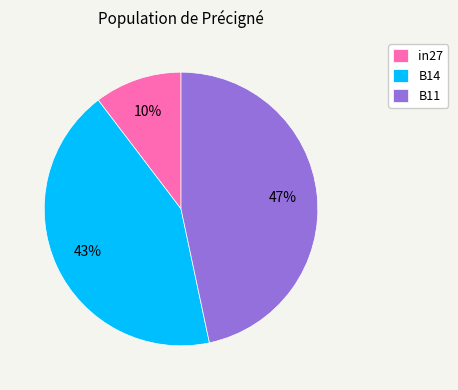

How many segments does this pie chart have?

3